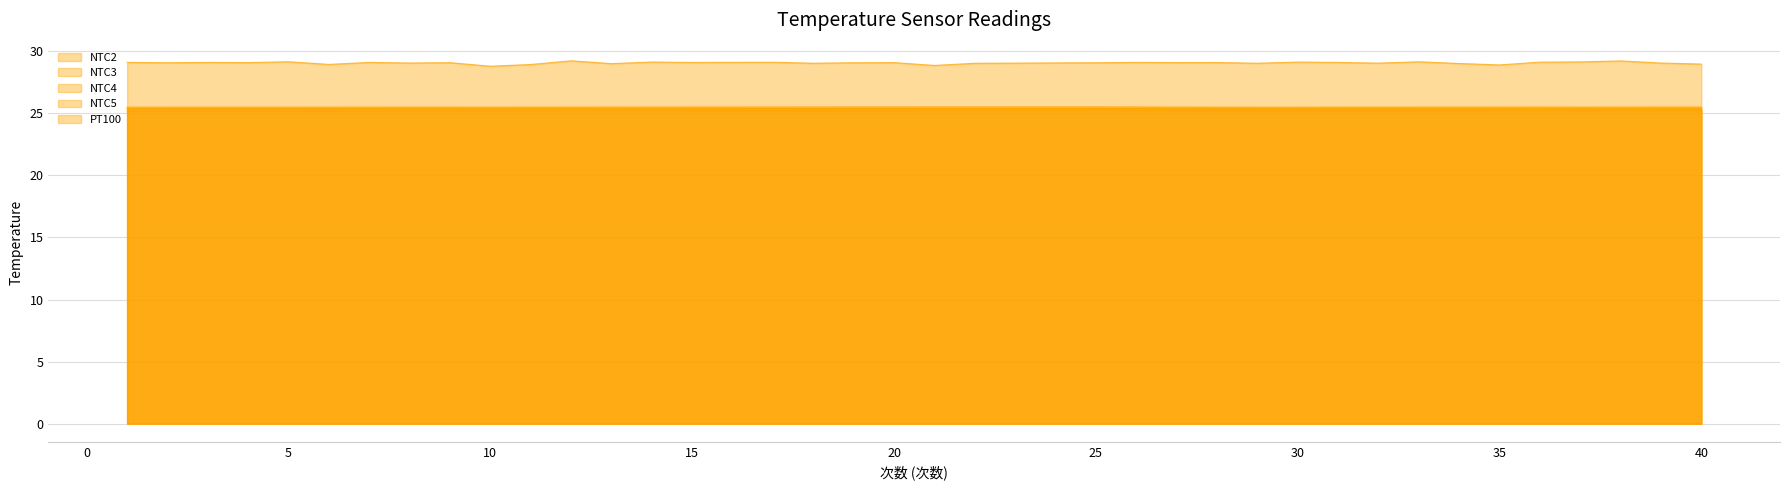

Reading right to left, list all the values displayed in this chart.

NTC2: 40=25.4	39=25.4	38=25.4	37=25.4	36=25.4	35=25.4	34=25.4	33=25.4	32=25.4	31=25.4	30=25.4	29=25.4	28=25.4	27=25.4	26=25.4	25=25.4	24=25.4	23=25.4	22=25.4	21=25.4	20=25.4	19=25.4	18=25.4	17=25.4	16=25.4	15=25.4	14=25.4	13=25.4	12=25.4	11=25.4	10=25.4	9=25.4	8=25.4	7=25.4	6=25.4	5=25.4	4=25.4	3=25.4	2=25.4	1=25.4
NTC3: 40=25.2	39=25.2	38=25.2	37=25.2	36=25.2	35=25.2	34=25.2	33=25.2	32=25.2	31=25.2	30=25.2	29=25.2	28=25.2	27=25.2	26=25.2	25=25.2	24=25.2	23=25.2	22=25.2	21=25.2	20=25.2	19=25.2	18=25.2	17=25.2	16=25.2	15=25.2	14=25.2	13=25.2	12=25.2	11=25.2	10=25.2	9=25.2	8=25.2	7=25.2	6=25.2	5=25.2	4=25.2	3=25.2	2=25.2	1=25.2
NTC4: 40=25.5	39=25.5	38=25.5	37=25.5	36=25.5	35=25.5	34=25.5	33=25.5	32=25.5	31=25.5	30=25.5	29=25.5	28=25.5	27=25.5	26=25.5	25=25.5	24=25.5	23=25.5	22=25.5	21=25.5	20=25.5	19=25.5	18=25.5	17=25.5	16=25.5	15=25.5	14=25.5	13=25.5	12=25.5	11=25.5	10=25.5	9=25.5	8=25.5	7=25.5	6=25.5	5=25.5	4=25.5	3=25.5	2=25.5	1=25.5
NTC5: 40=25.4	39=25.4	38=25.4	37=25.4	36=25.4	35=25.4	34=25.4	33=25.4	32=25.4	31=25.4	30=25.4	29=25.4	28=25.4	27=25.4	26=25.4	25=25.4	24=25.4	23=25.4	22=25.4	21=25.4	20=25.4	19=25.4	18=25.4	17=25.4	16=25.4	15=25.4	14=25.4	13=25.4	12=25.4	11=25.4	10=25.4	9=25.4	8=25.4	7=25.4	6=25.4	5=25.4	4=25.4	3=25.4	2=25.4	1=25.4
PT100: 40=29.0	39=29.1	38=29.2	37=29.1	36=29.1	35=28.9	34=29.0	33=29.2	32=29.0	31=29.1	30=29.1	29=29.0	28=29.1	27=29.1	26=29.1	25=29.1	24=29.1	23=29.0	22=29.0	21=28.9	20=29.1	19=29.1	18=29.0	17=29.1	16=29.1	15=29.1	14=29.1	13=29.0	12=29.2	11=28.9	10=28.8	9=29.1	8=29.1	7=29.1	6=28.9	5=29.2	4=29.1	3=29.1	2=29.1	1=29.1